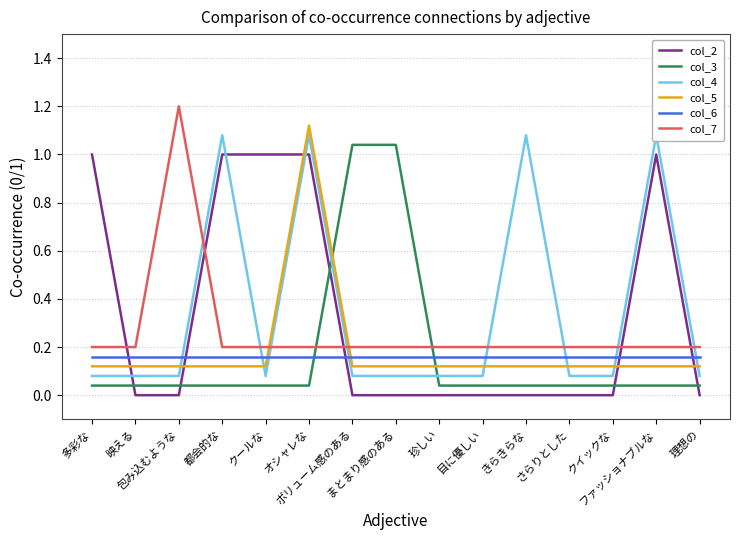

Rank the series by their maximum value, from lowest to highest.

col_6, col_2, col_3, col_4, col_5, col_7